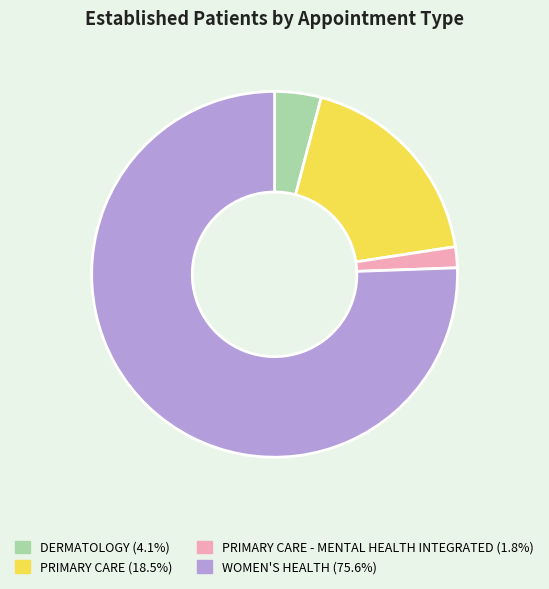

Is there any slice that represents more than half of the pie?

Yes